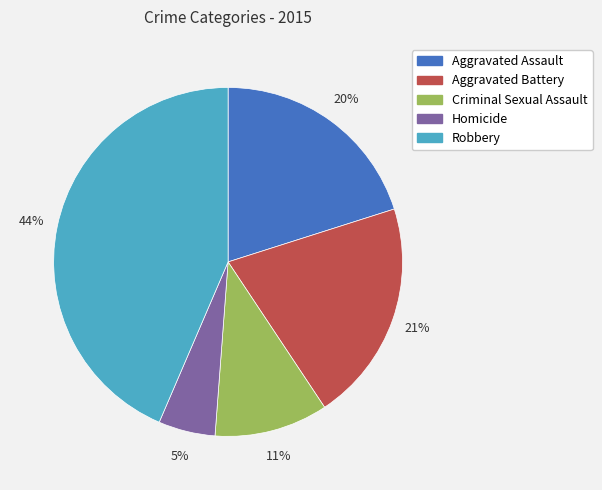

Does any single category account for the majority?

No